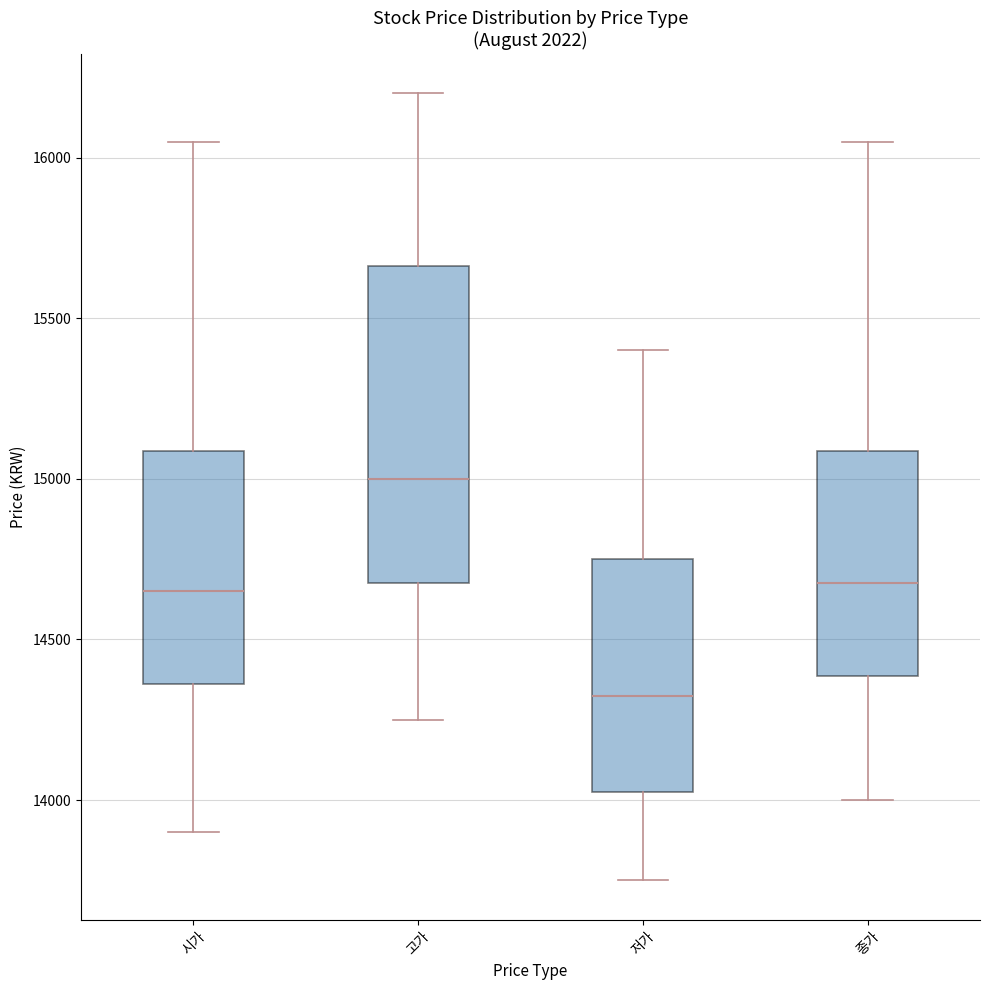

Comparing the boxes themselves (not the whiskers), which one is the tallest?

고가